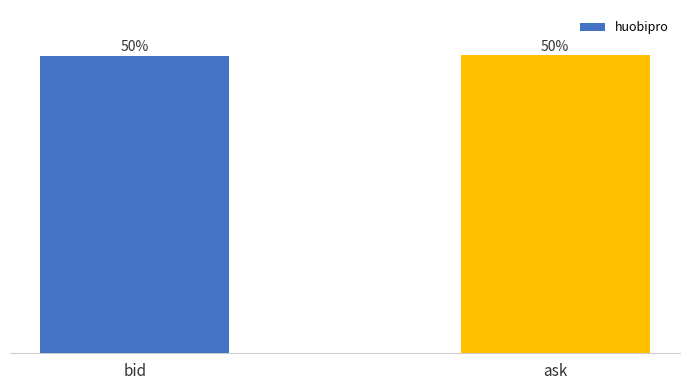

Does the chart contain any negative values?

No